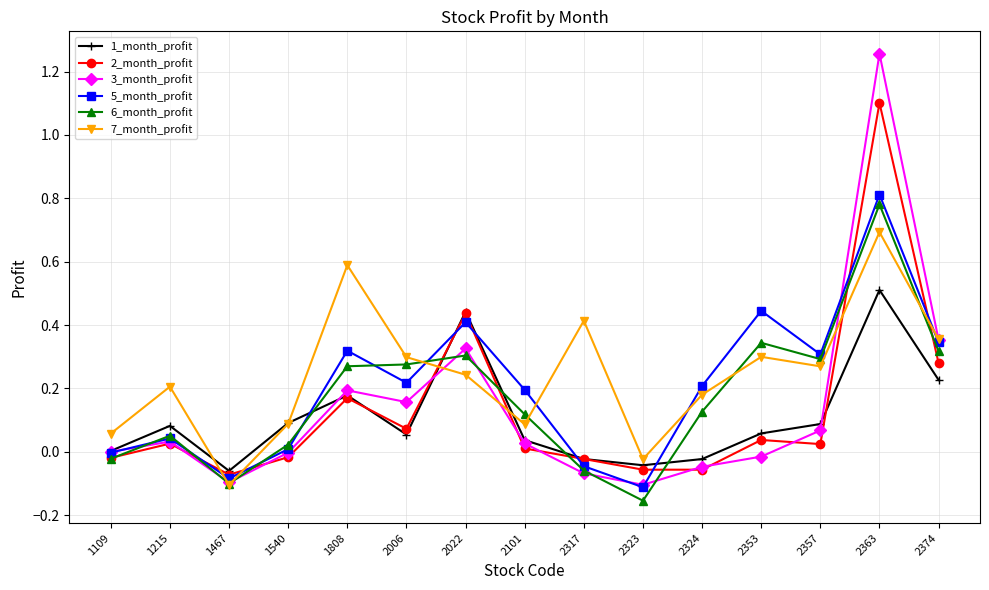

What is the highest value of the 1_month_profit series?

0.5